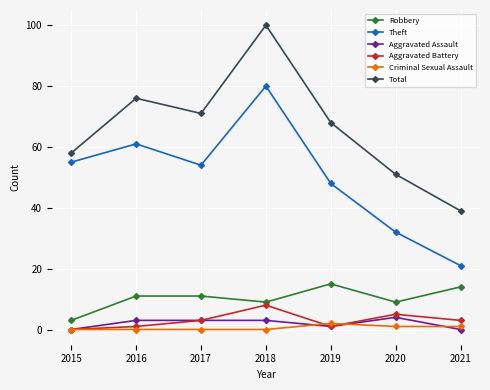

What is the difference between the second highest and minimum values in the Total series?

37